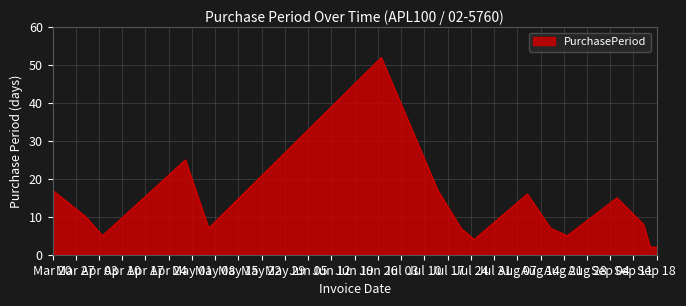

What is the difference between the maximum and minimum values?

50